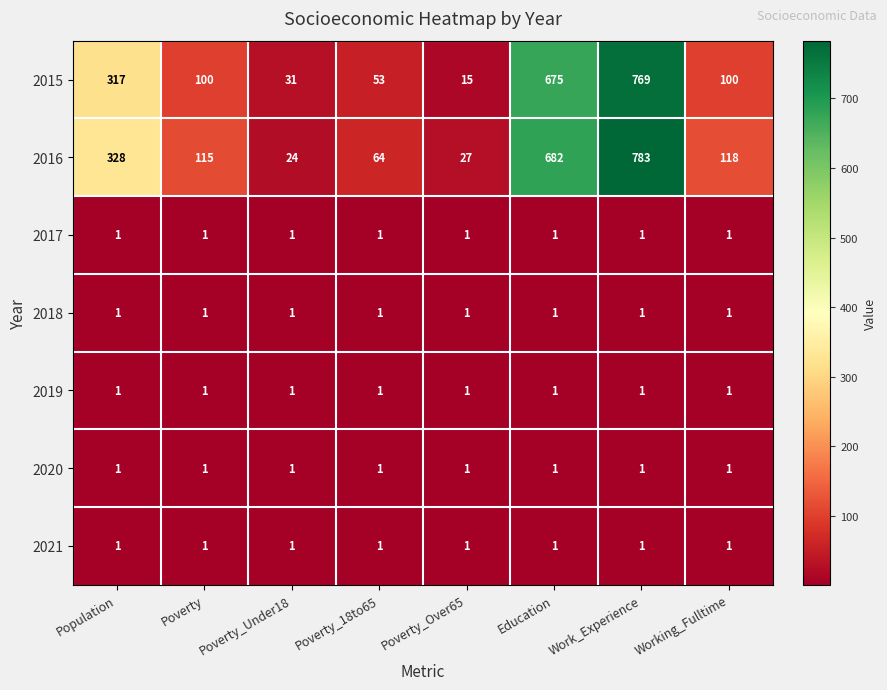

Count the number of categories in the chart.

8